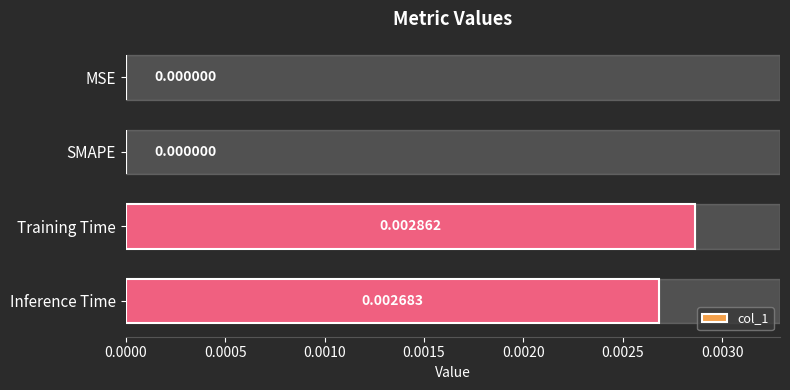

Are the bars horizontal?

Yes